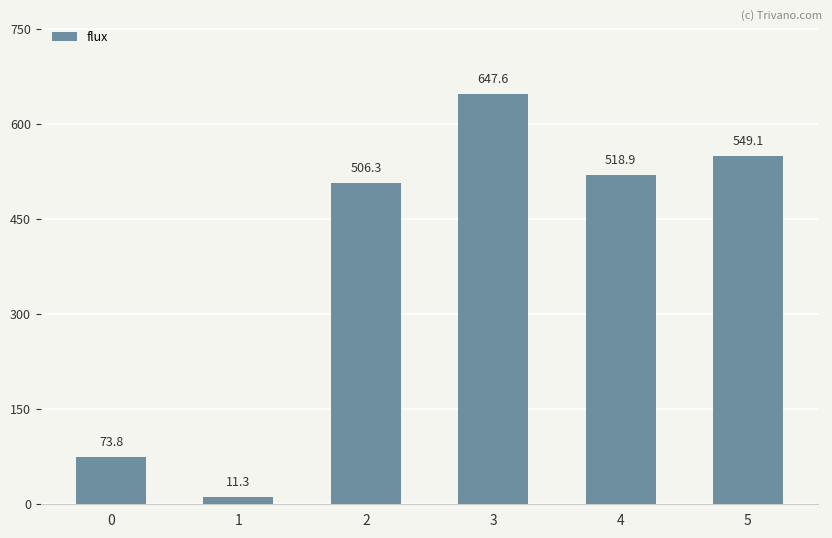

Where is the data nearest to the value 329?

2